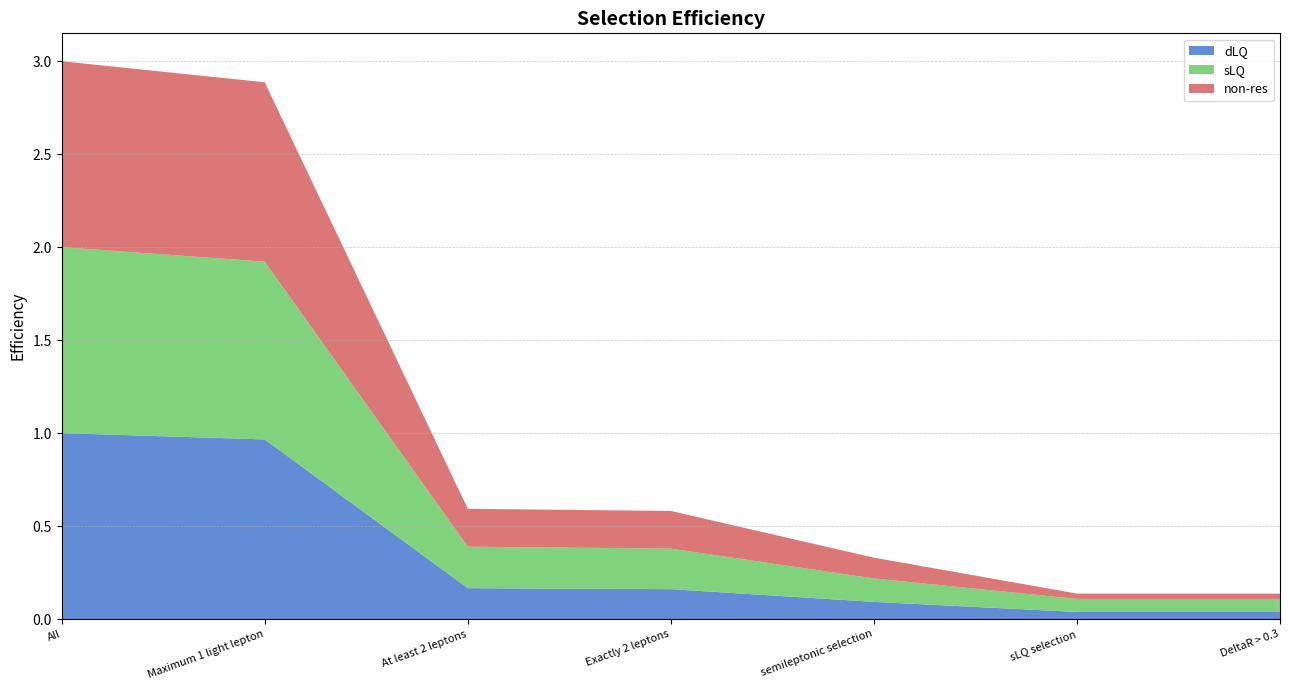

Reading left to right, what are all the values shown in this chart?

dLQ: 1.0	1.0	0.2	0.2	0.1	0.0	0.0
sLQ: 1.0	1.0	0.2	0.2	0.1	0.1	0.1
non-res: 1.0	1.0	0.2	0.2	0.1	0.0	0.0